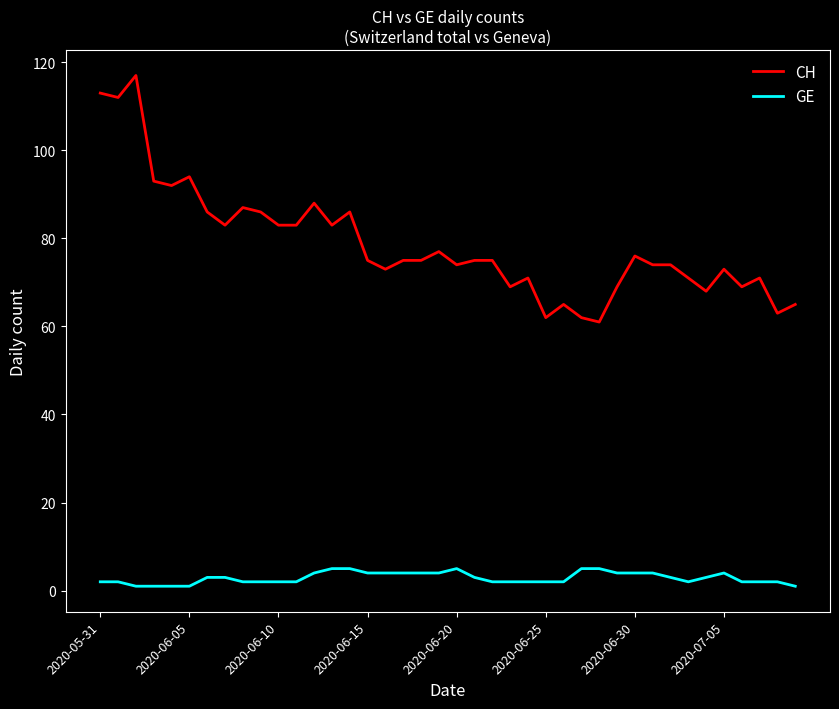

Which series has the largest total across all categories?

CH